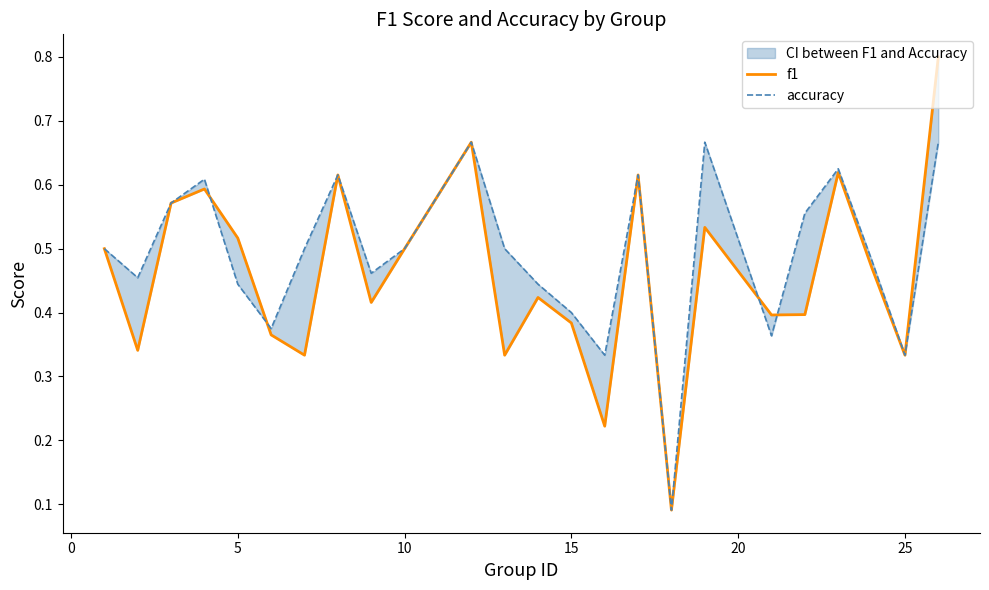

Does the chart have visible grid lines?

No